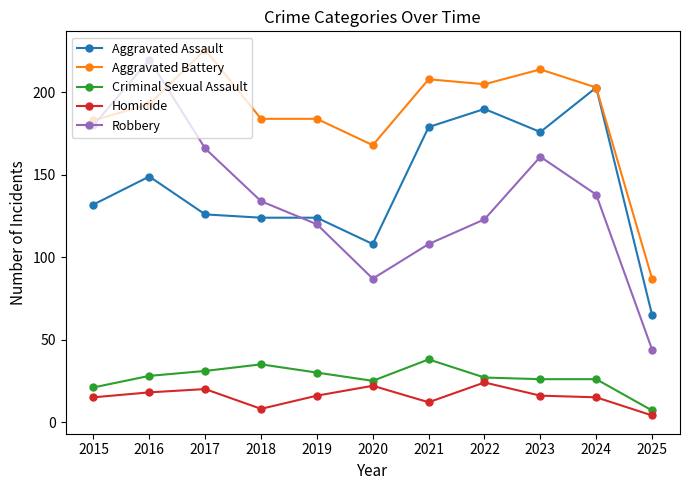

At which label is Robbery closest to 132?

2018